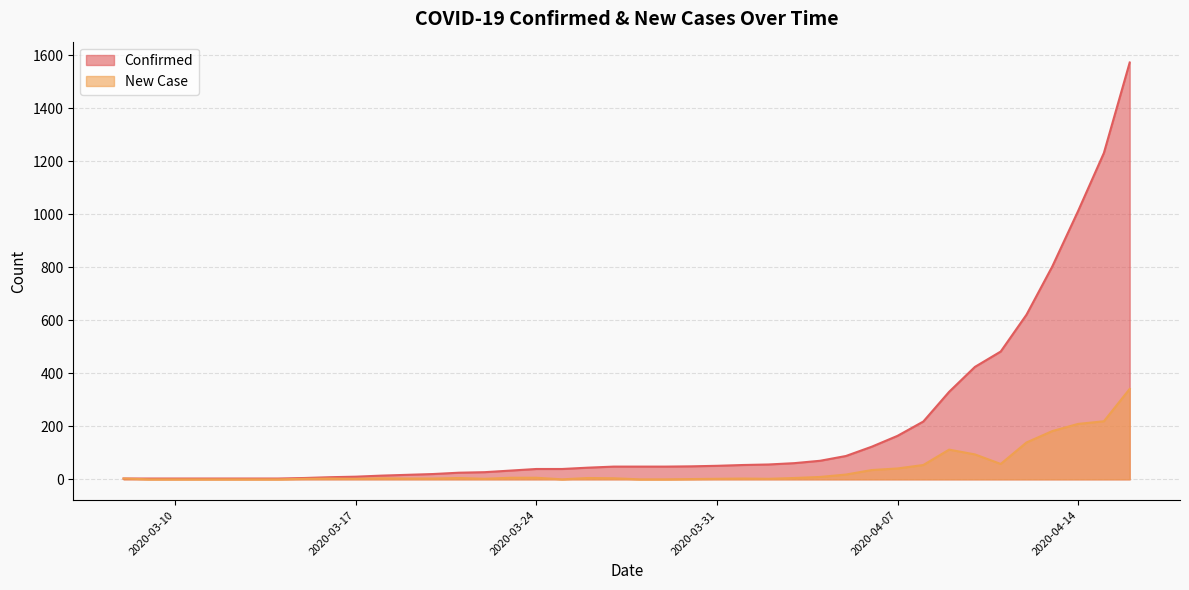

What is the highest value of the New Case series?

341